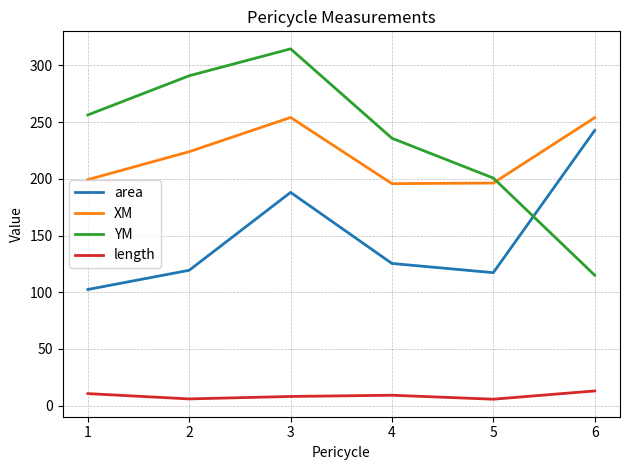

Which series changed the most between 5 and 6?

area